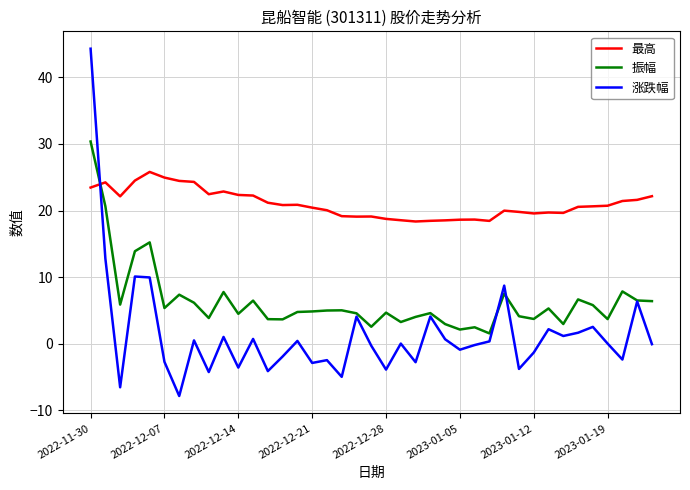

In 振幅, how many points are higher than both neighbors (excluding endpoints)?

12